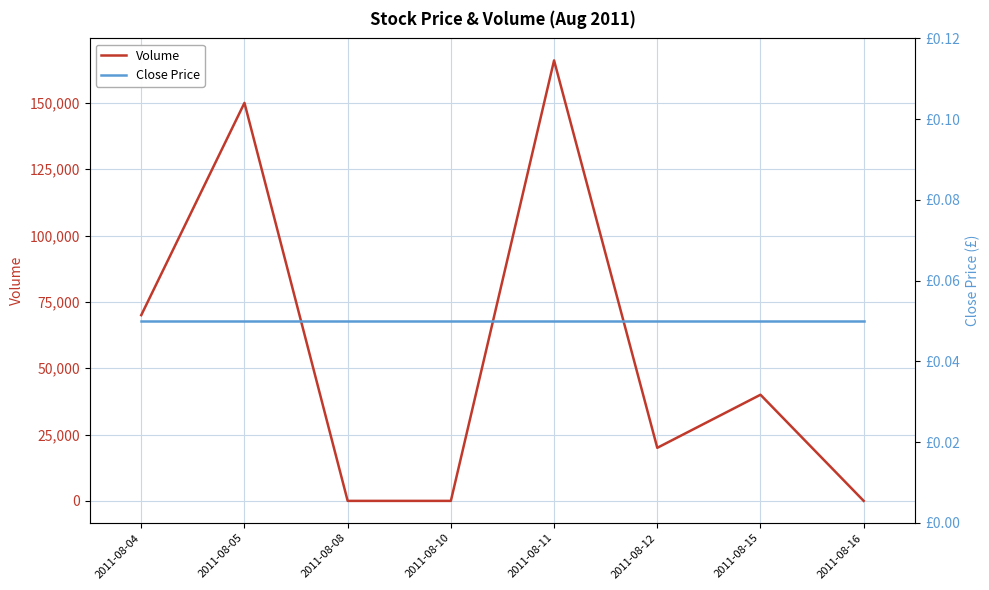

List the series in order of their overall mean, highest first.

Volume, Close Price